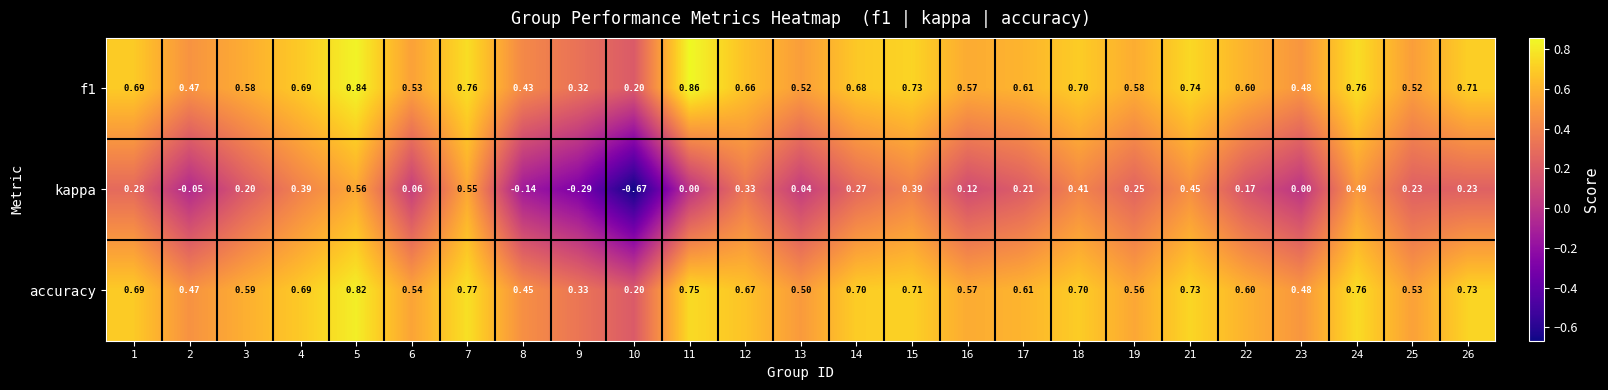

Which series changed the most between 2 and 10?

kappa